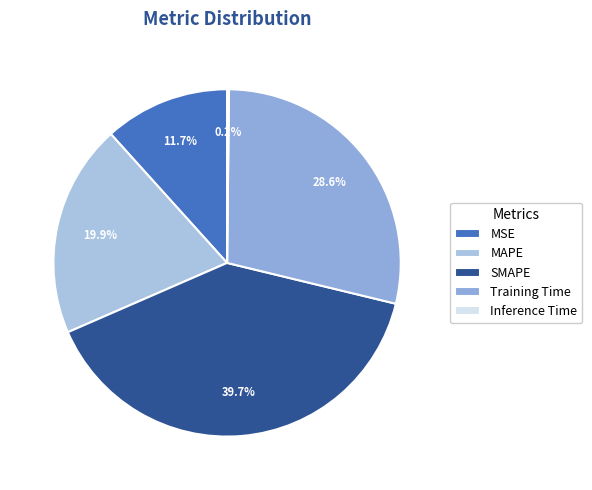

Which category has the smallest portion of the pie?

Inference Time